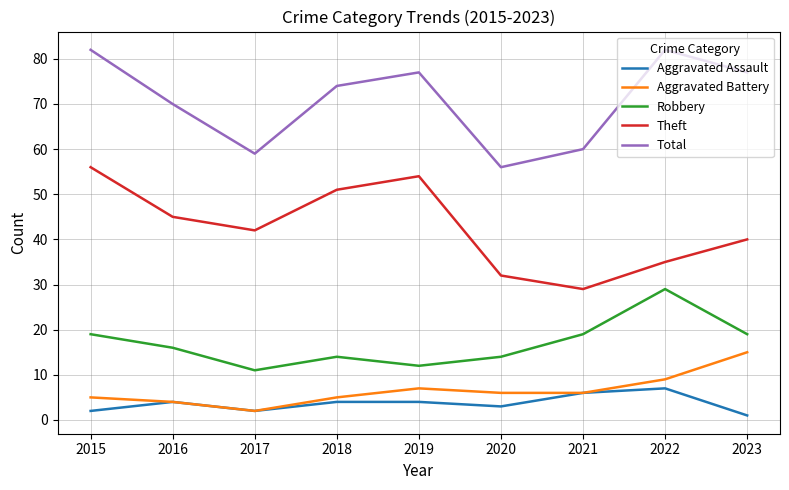

Count the Theft values in the range 35 to 51.

5